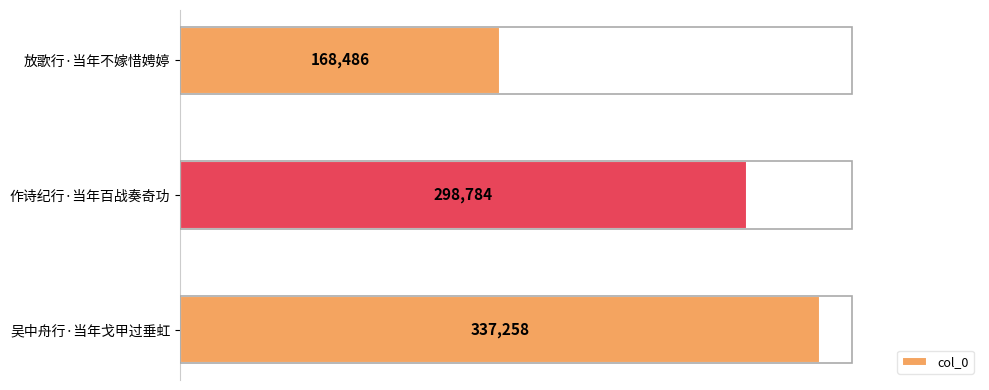

What is the change in value from 放歌行·当年不嫁惜娉婷 to 作诗纪行·当年百战奏奇功?

+130298